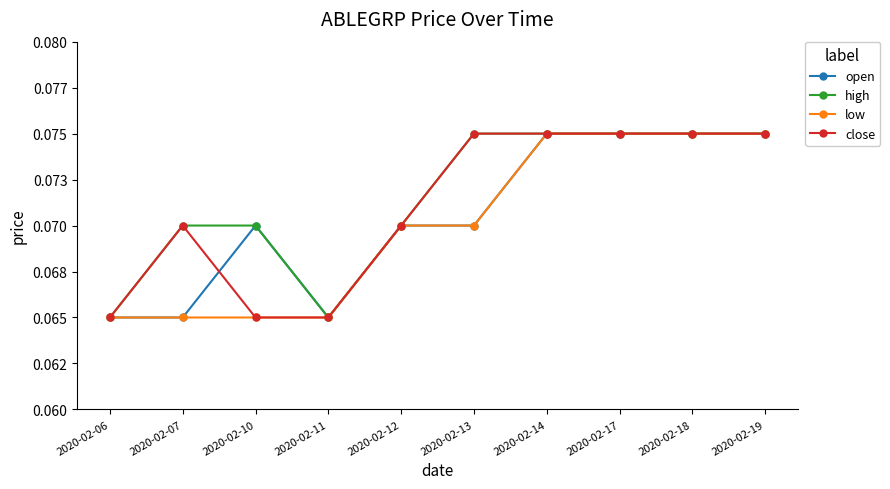

Which series has the largest total across all categories?

high